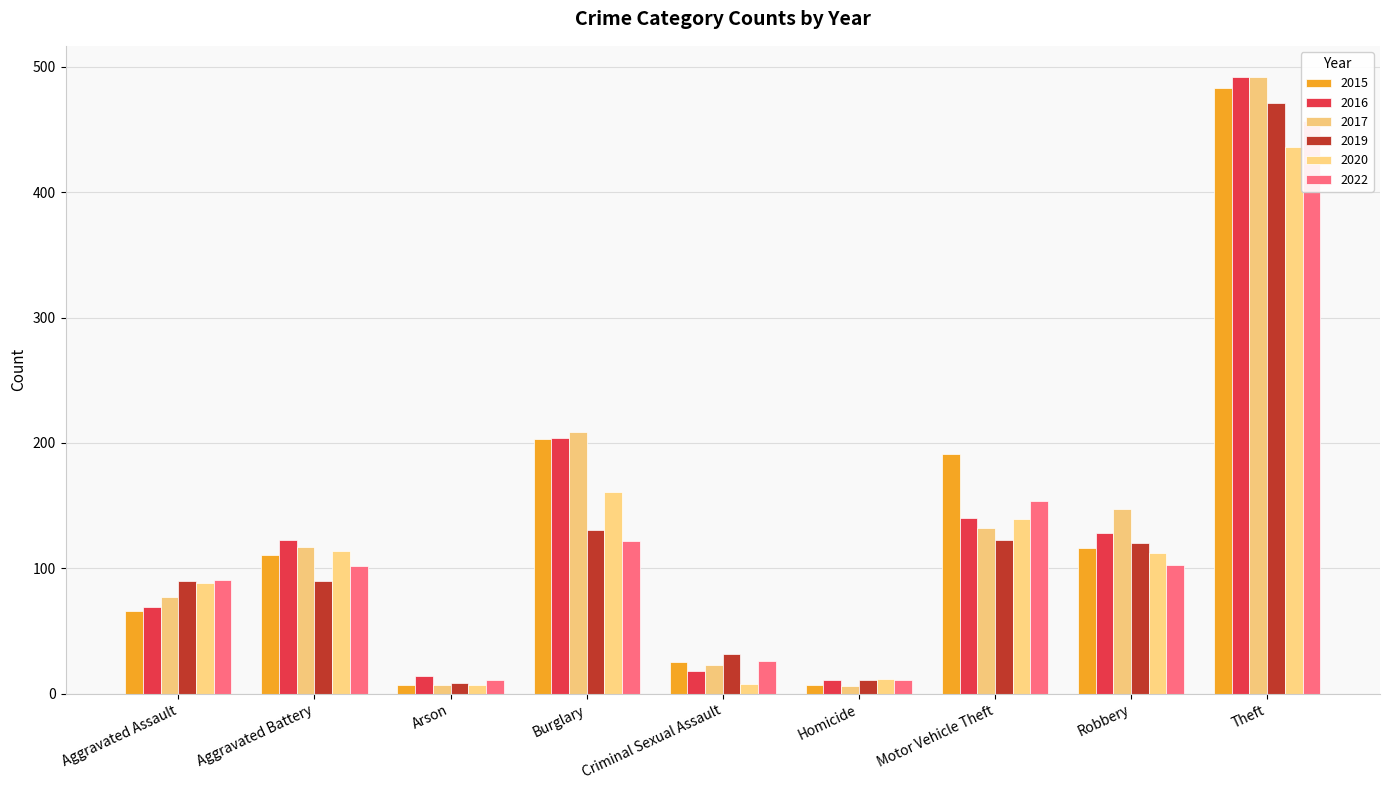

Are the bars horizontal?

No